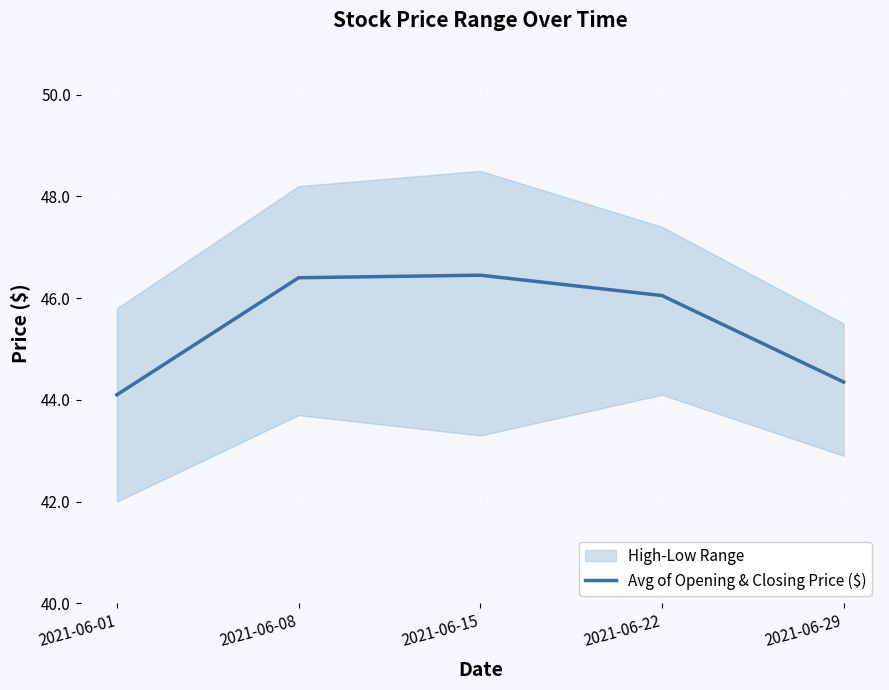

Reading left to right, extract all data points from this chart.

44.1	46.4	46.5	46.0	44.4